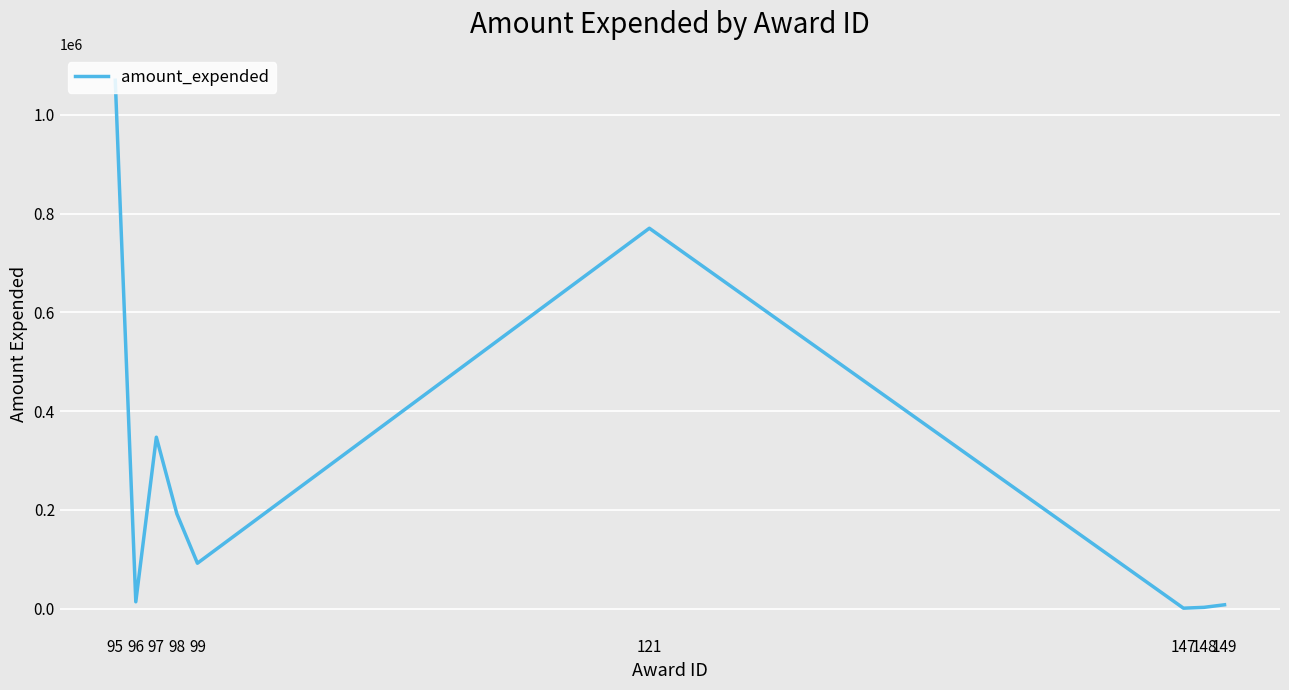

Does the chart display data point markers on the line(s)?

No